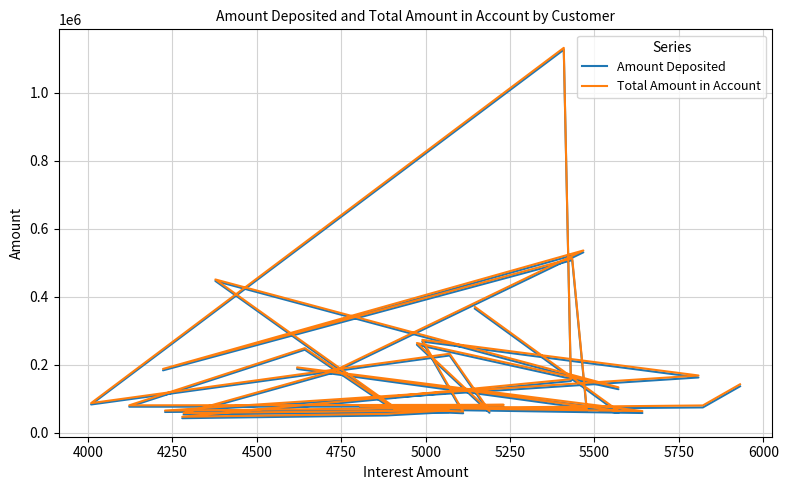

True or false: Total Amount in Account and Amount Deposited cross at least once.

False